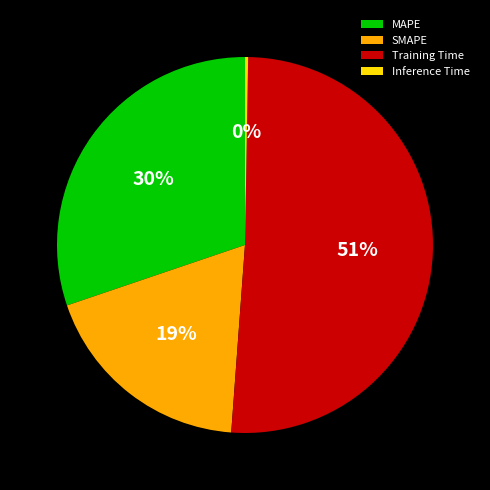

What is the largest slice in the pie chart?

Training Time